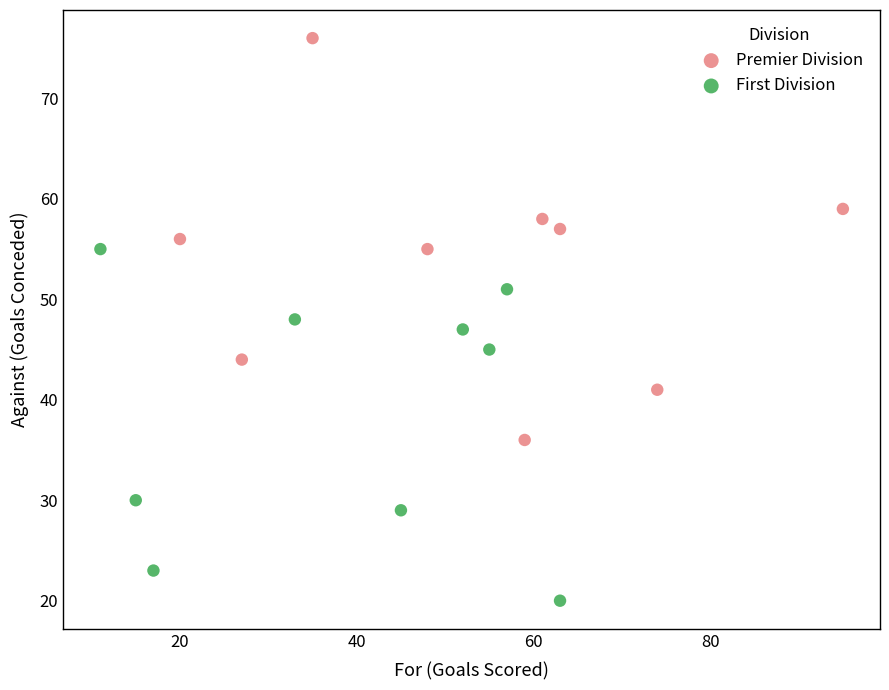

Which series has the largest Y range (max minus min)?

Premier Division